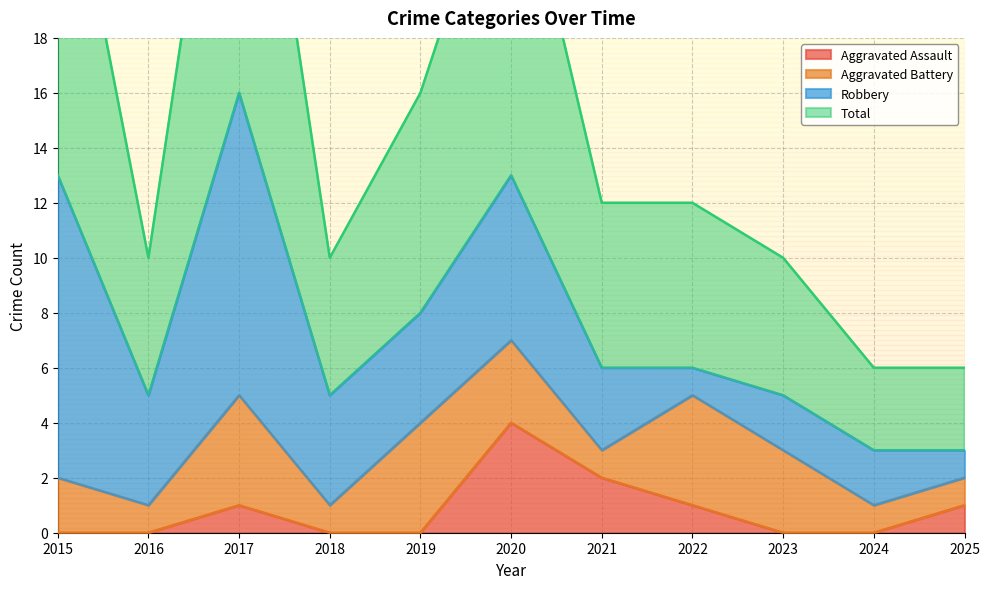

How many values in the Total series exceed 12?

4